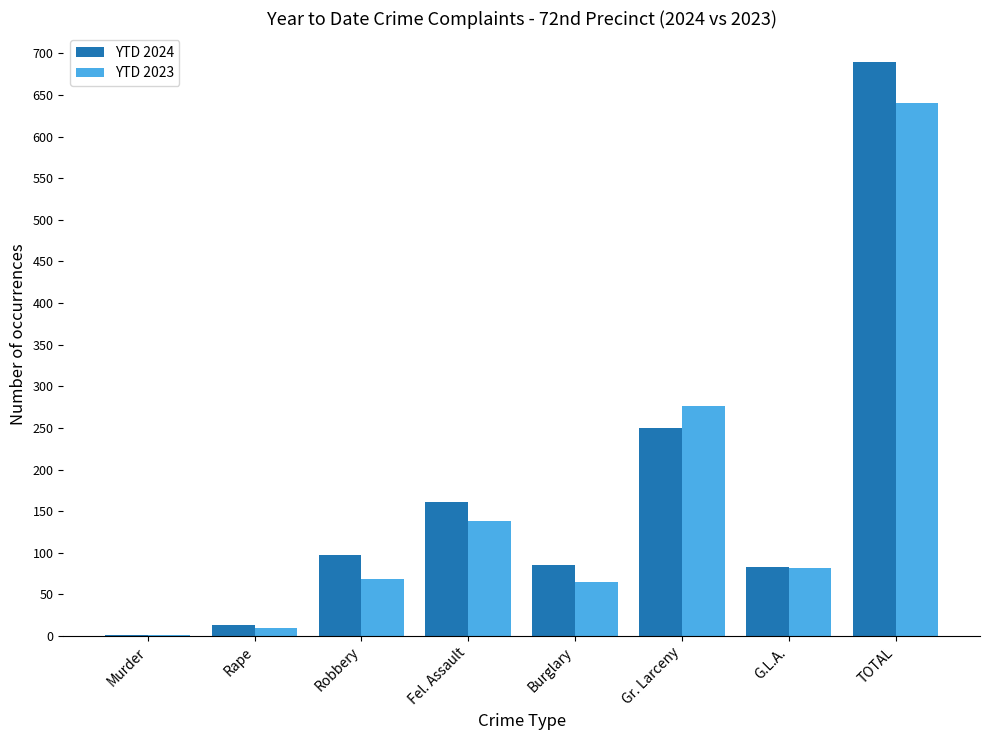

True or false: YTD 2024 has a value of 83 at G.L.A..

True